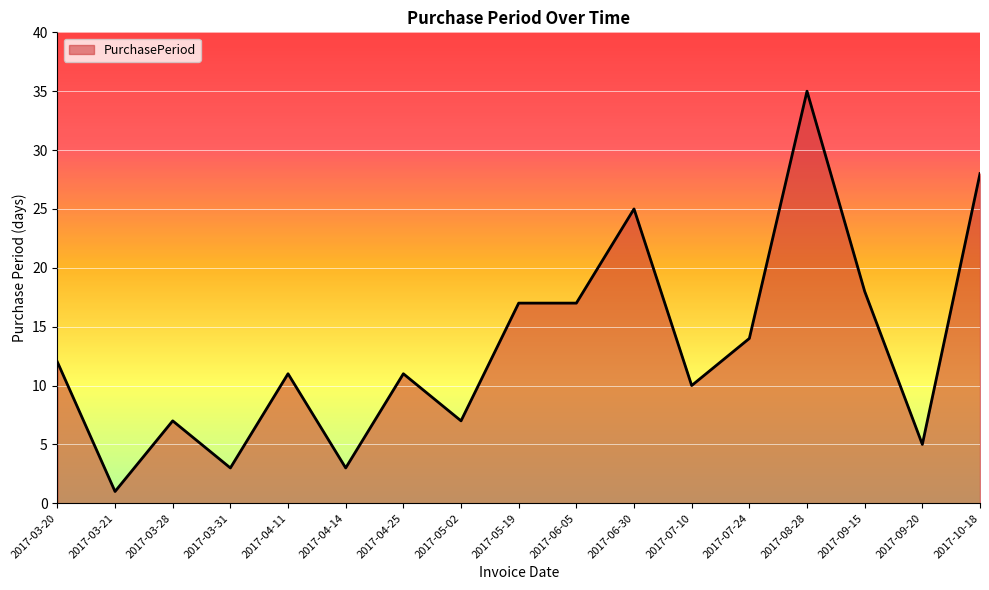

The chart shows a value of 1 at 2017-03-21. True or false?

True